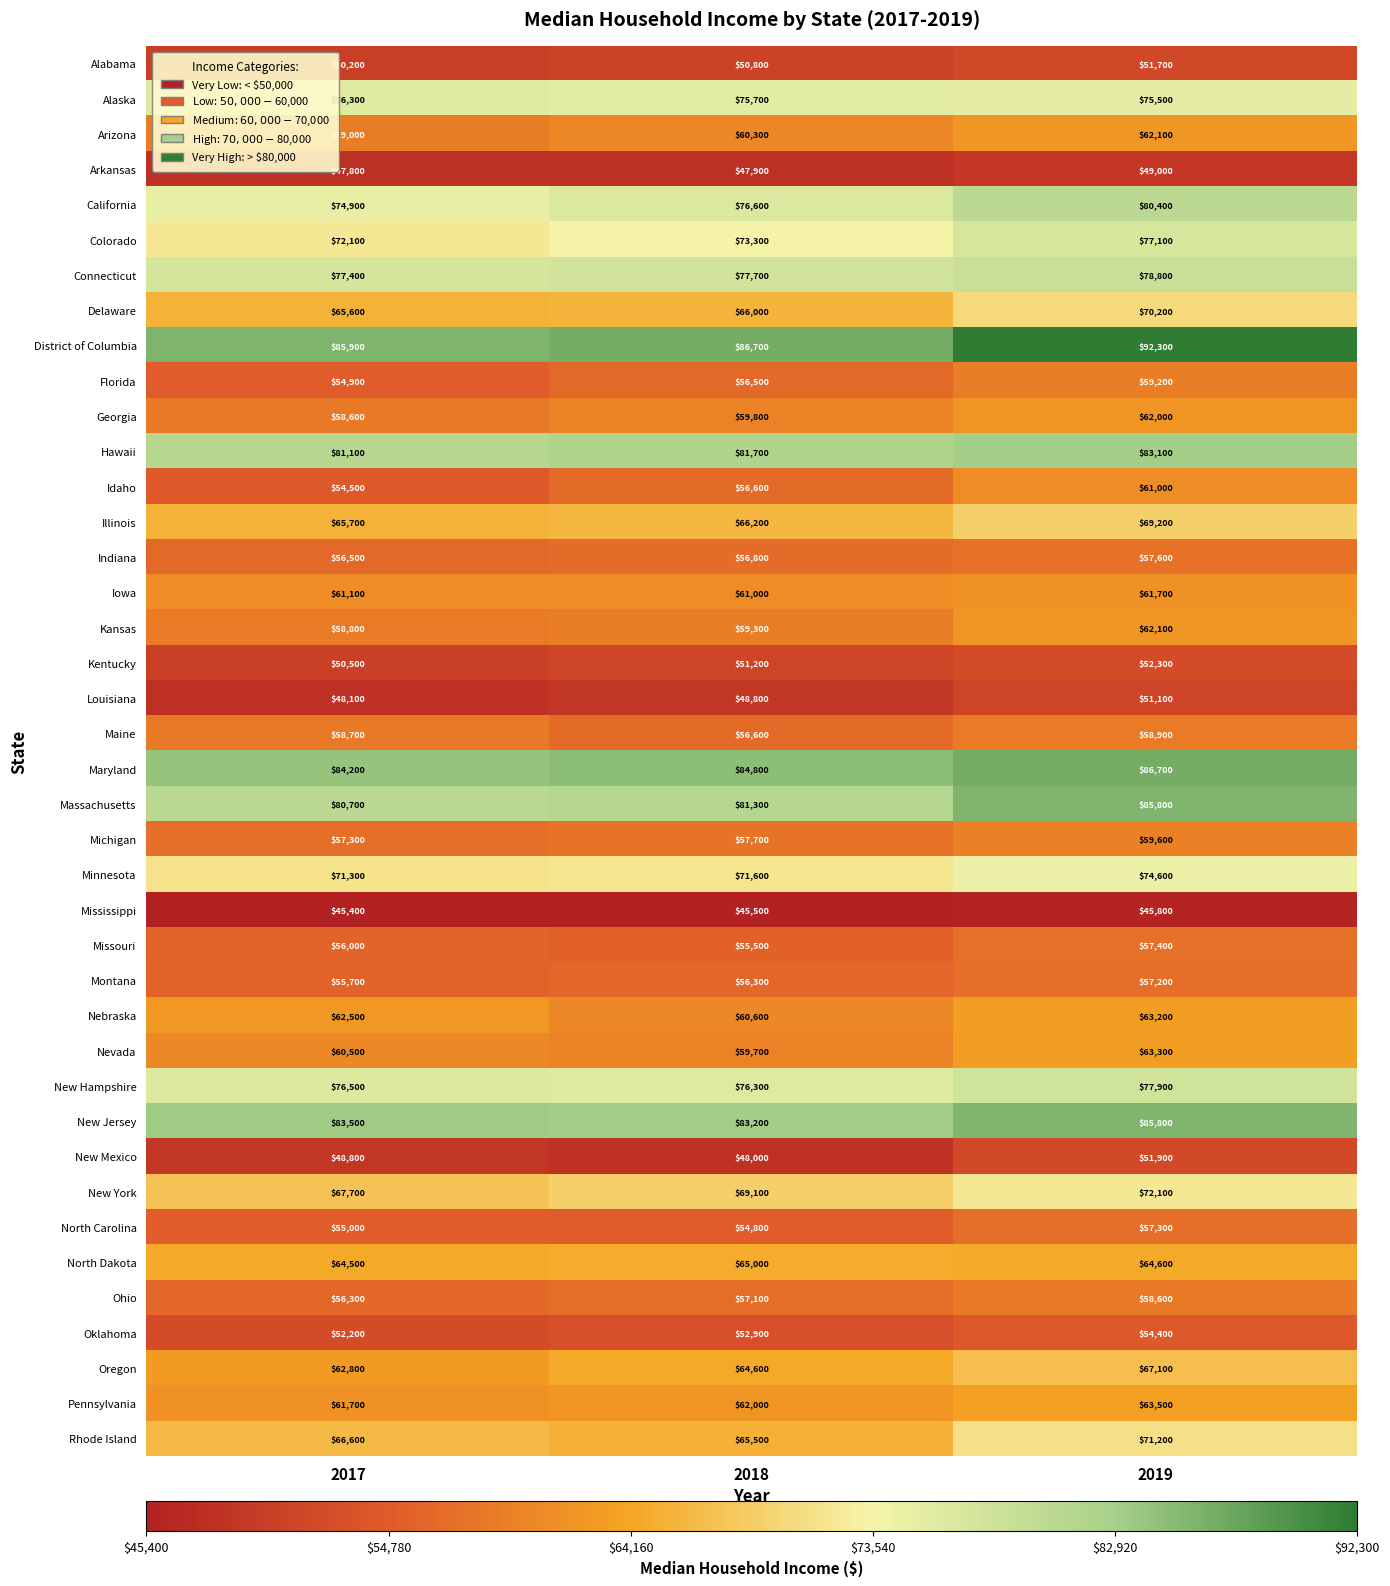

Which category has the highest value across all series?

2019